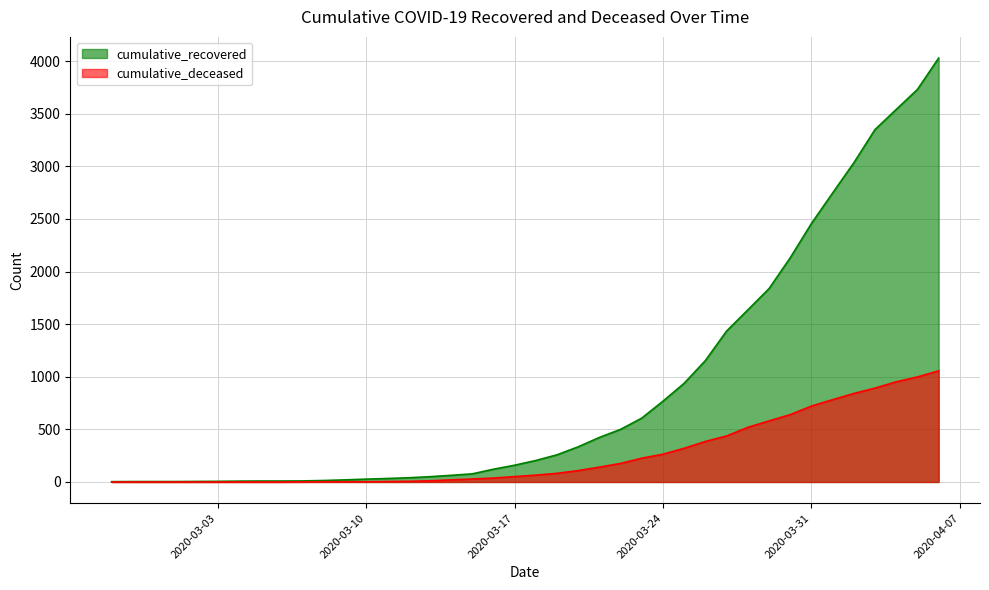

What position from the right is 2020-04-02?

5